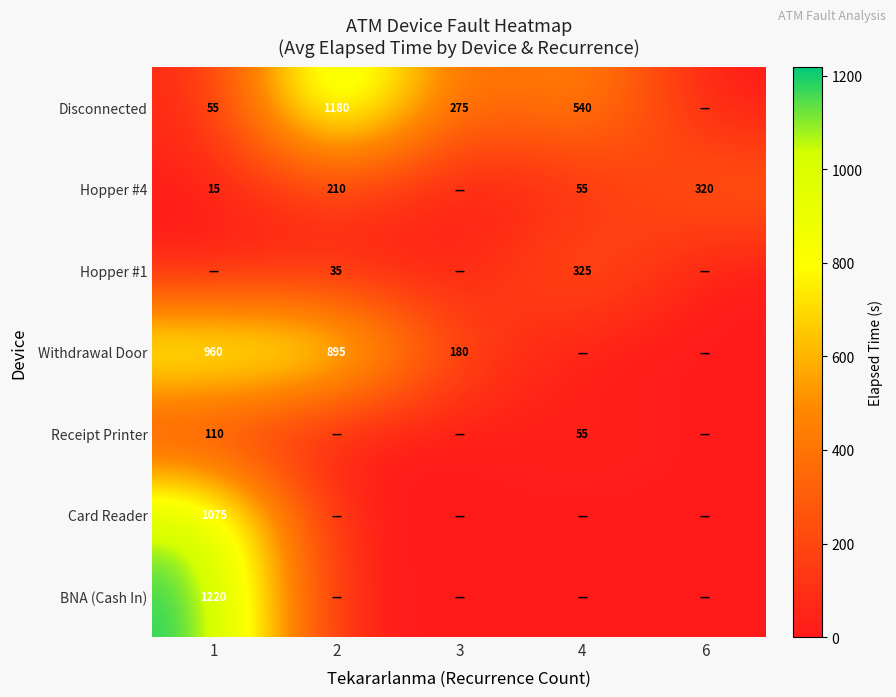

At which category is the sum across all series the highest?

1